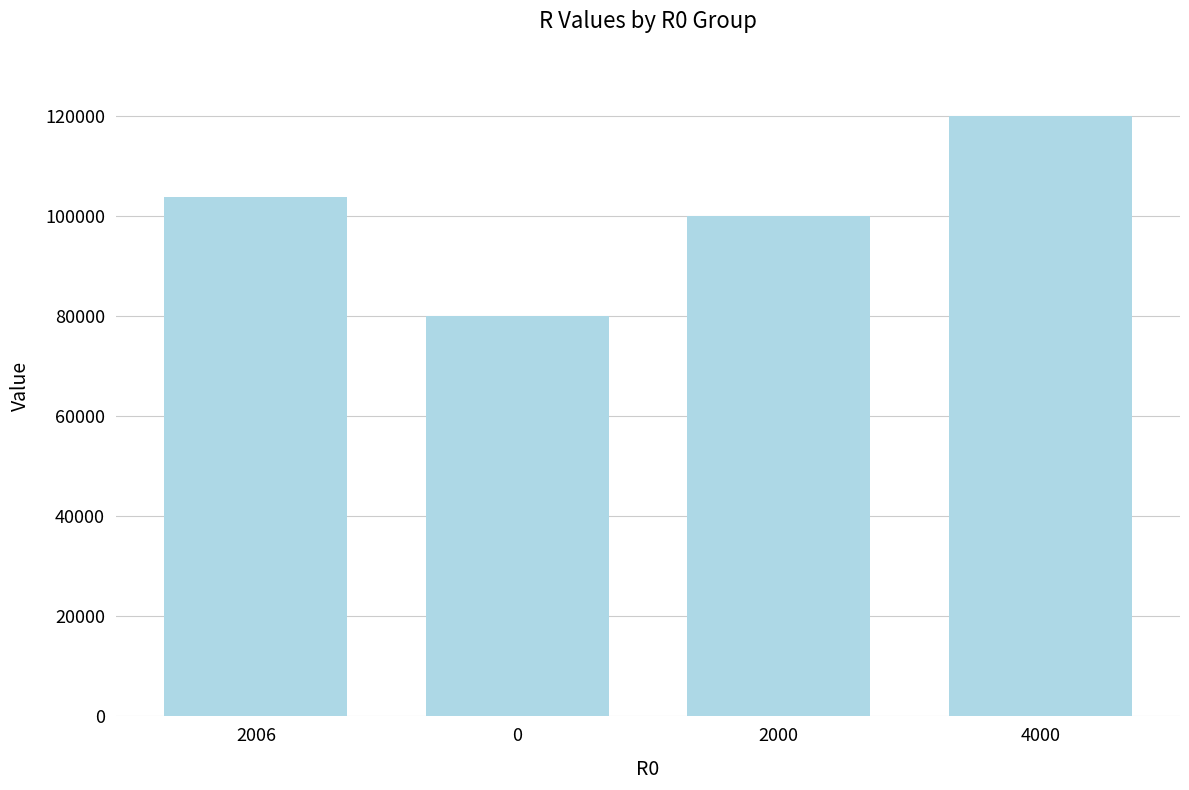

Reading right to left, transcribe all the data shown in this chart.

120000	100000	80000	103809